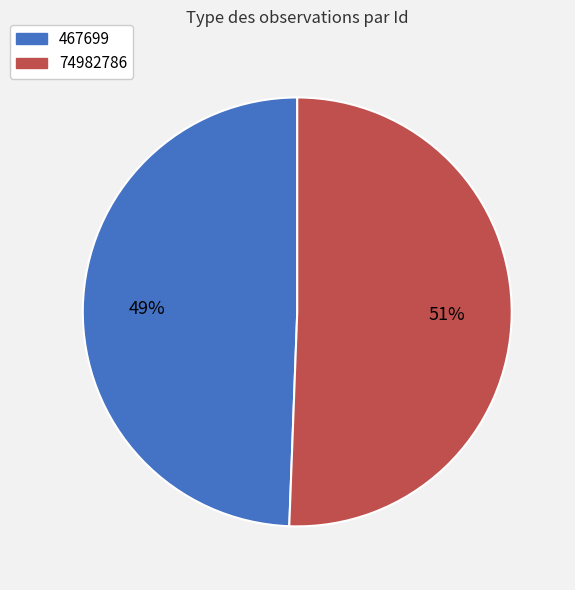

Between 74982786 and 467699, which is larger?

74982786